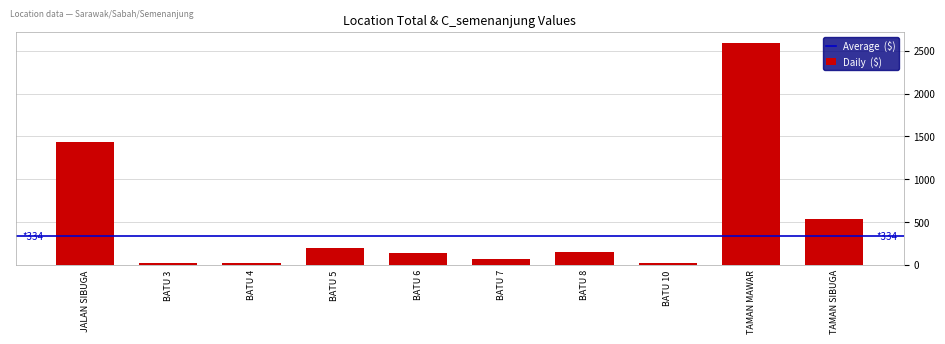

The value at TAMAN SIBUGA is 911. True or false?

False